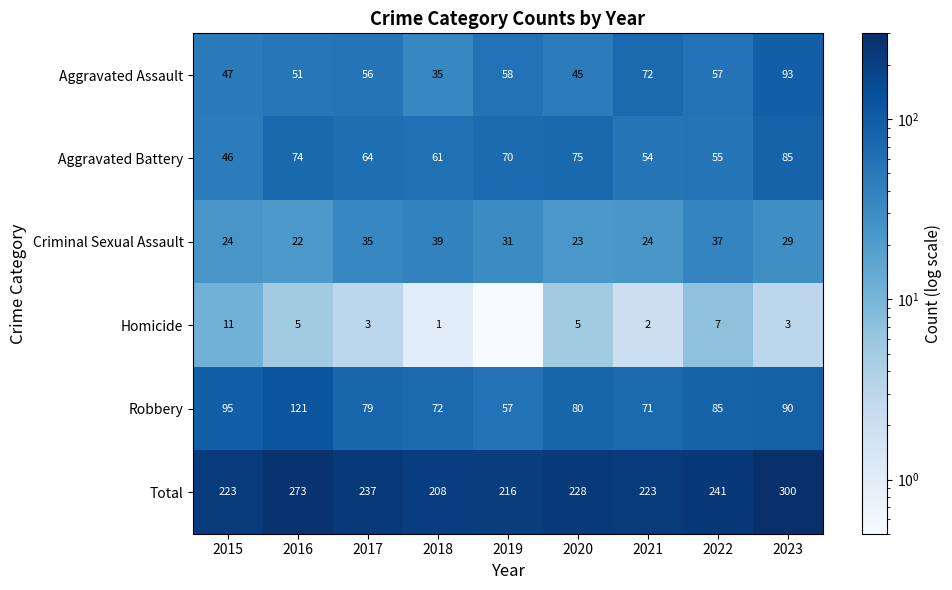

True or false: Aggravated Assault has a value of 50.1 at 2018.

False